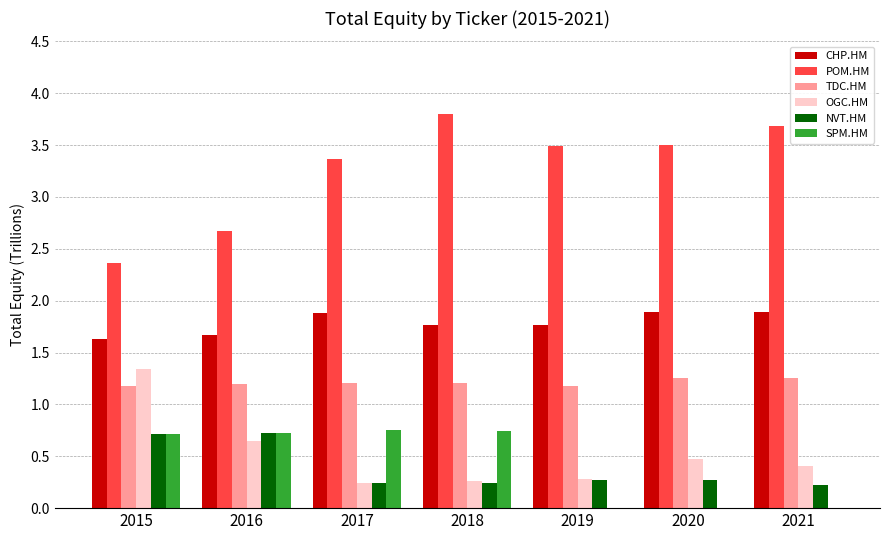

How many distinct data groups are displayed?

6